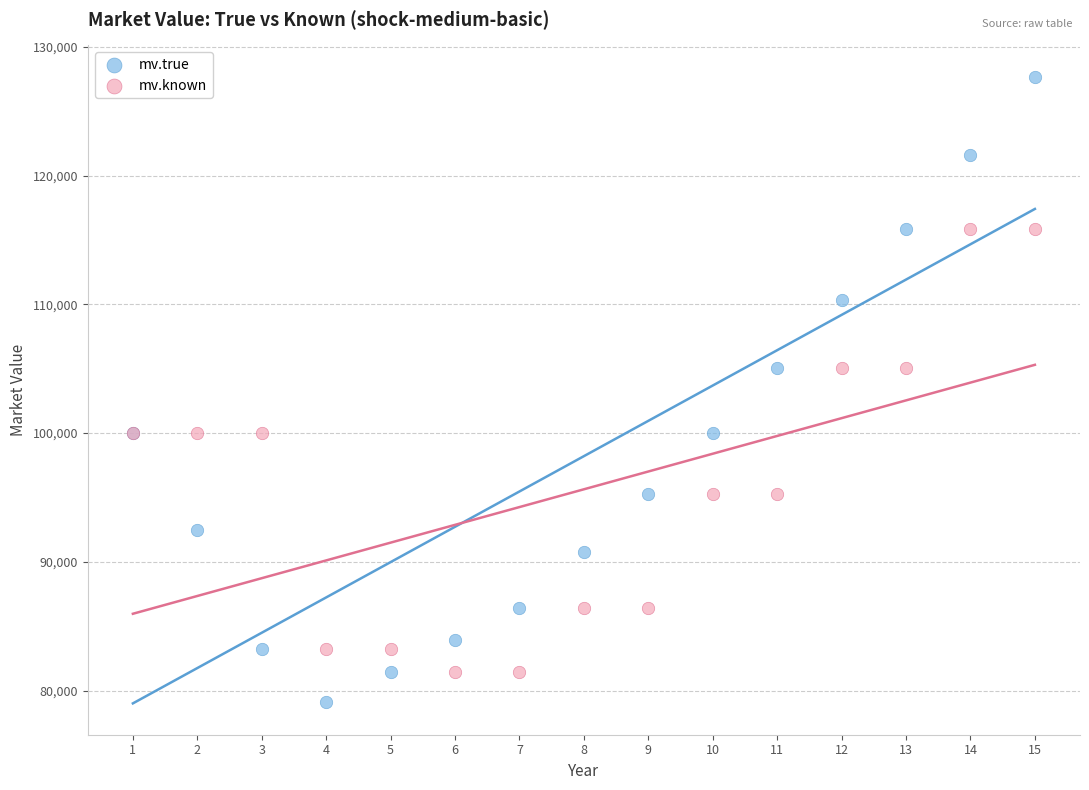

Which series has the widest spread of Y values?

mv.true